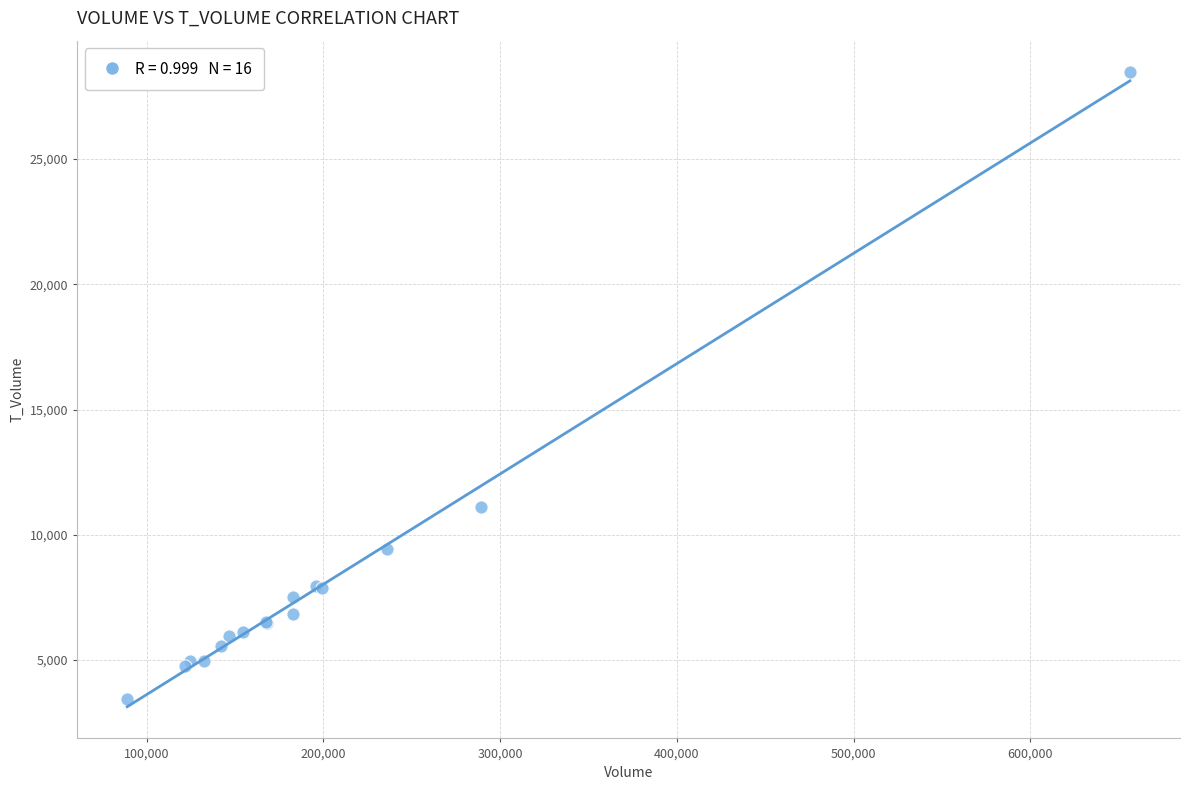

What Y value in the scatter plot is closest to 15943?

11091